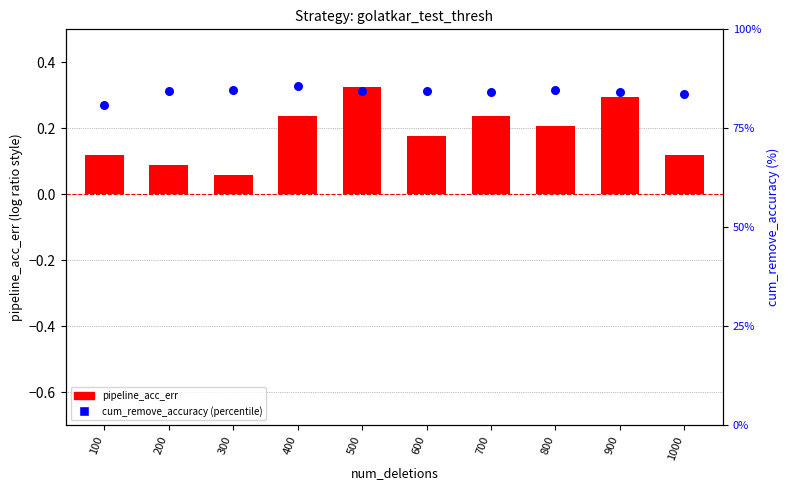

Which series contains the lowest Y value?

pipeline_acc_err